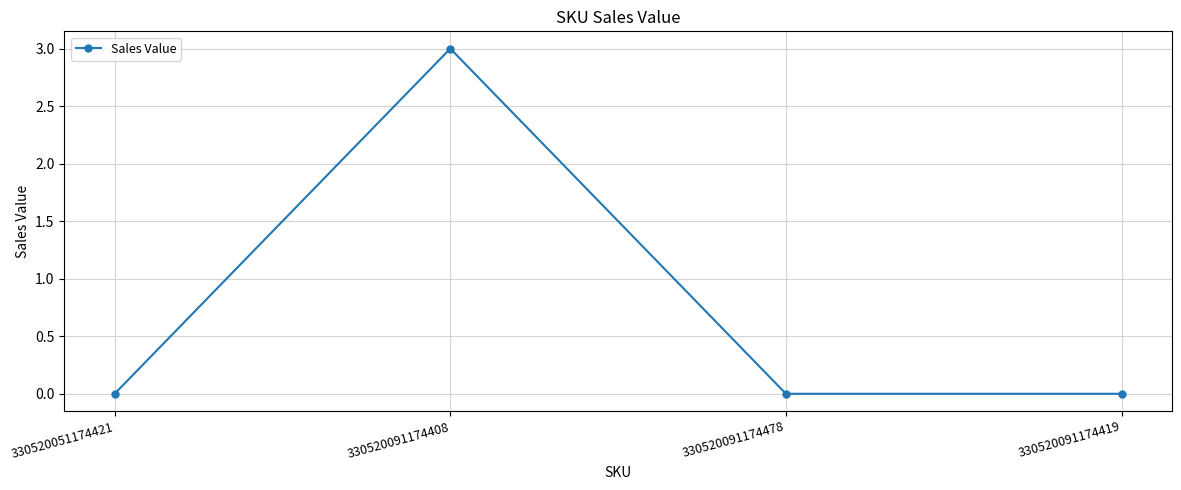

True or false: the data has more than 1 interior local peaks.

False